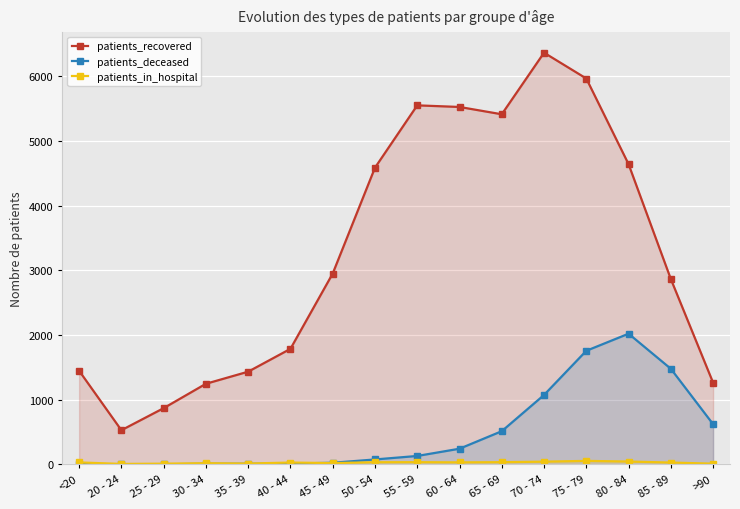

Where does the patients_recovered series first go above 2951?

50 - 54